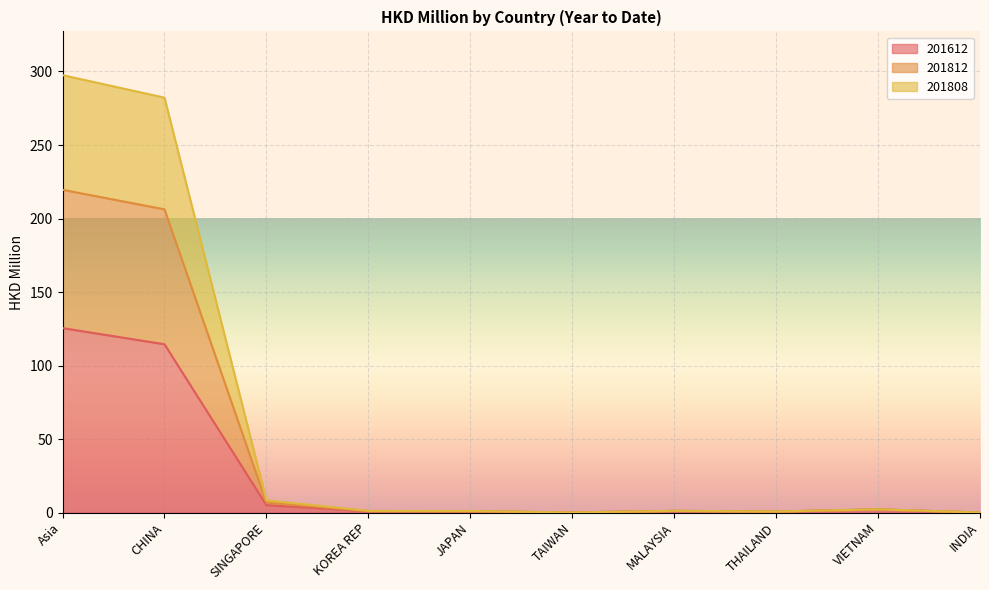

True or false: 201612 has a value of 1.1 at THAILAND.

False